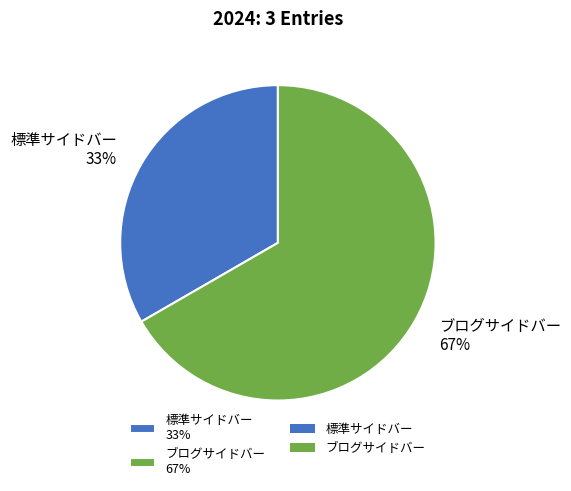

How many slices are in this pie chart?

2